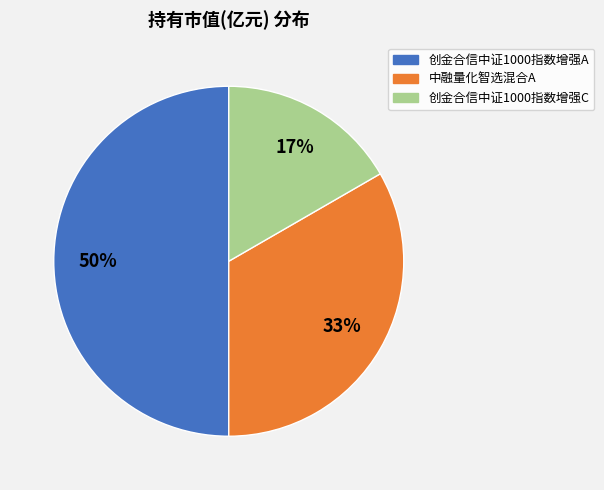

To the nearest percent, what is the average slice percentage?

33%